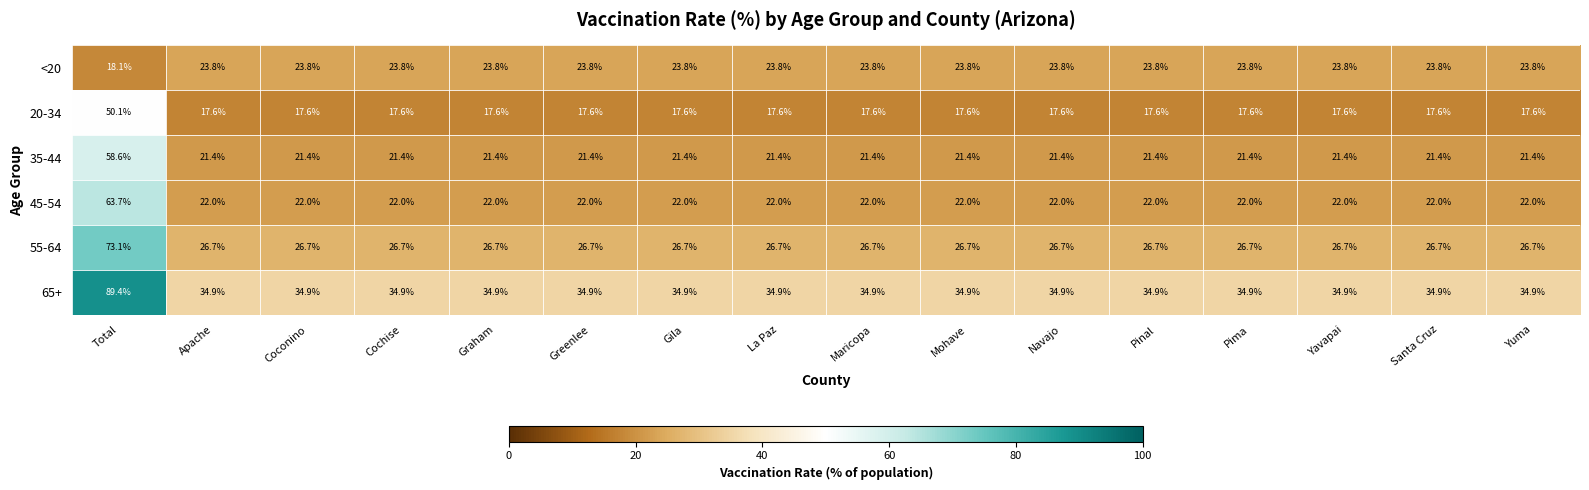

What is the minimum value shown in the chart?

17.6